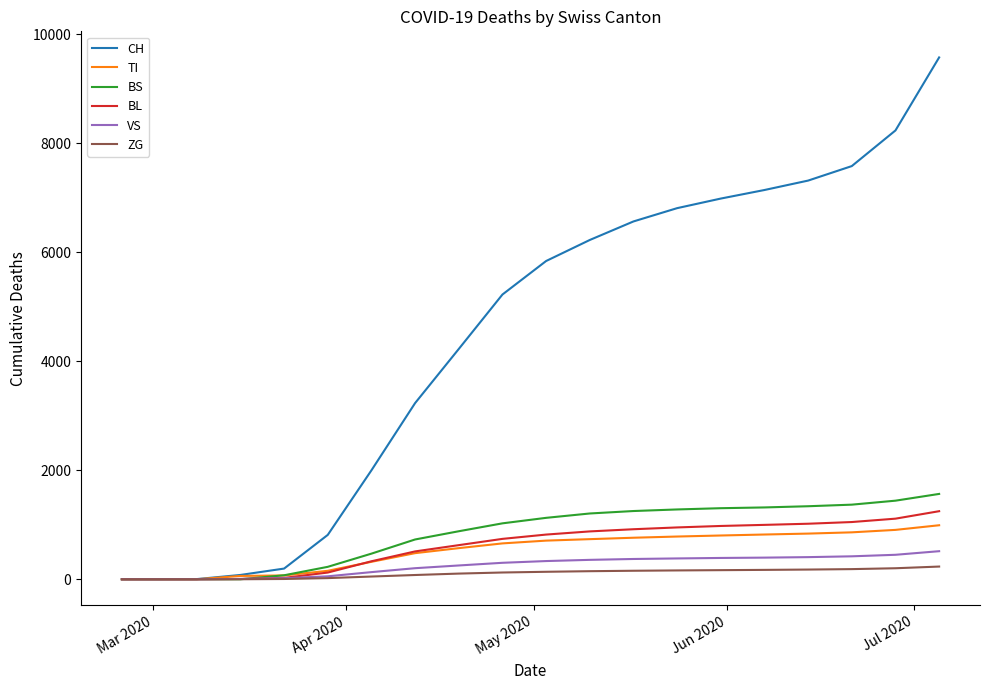

What is the maximum value for TI?

991